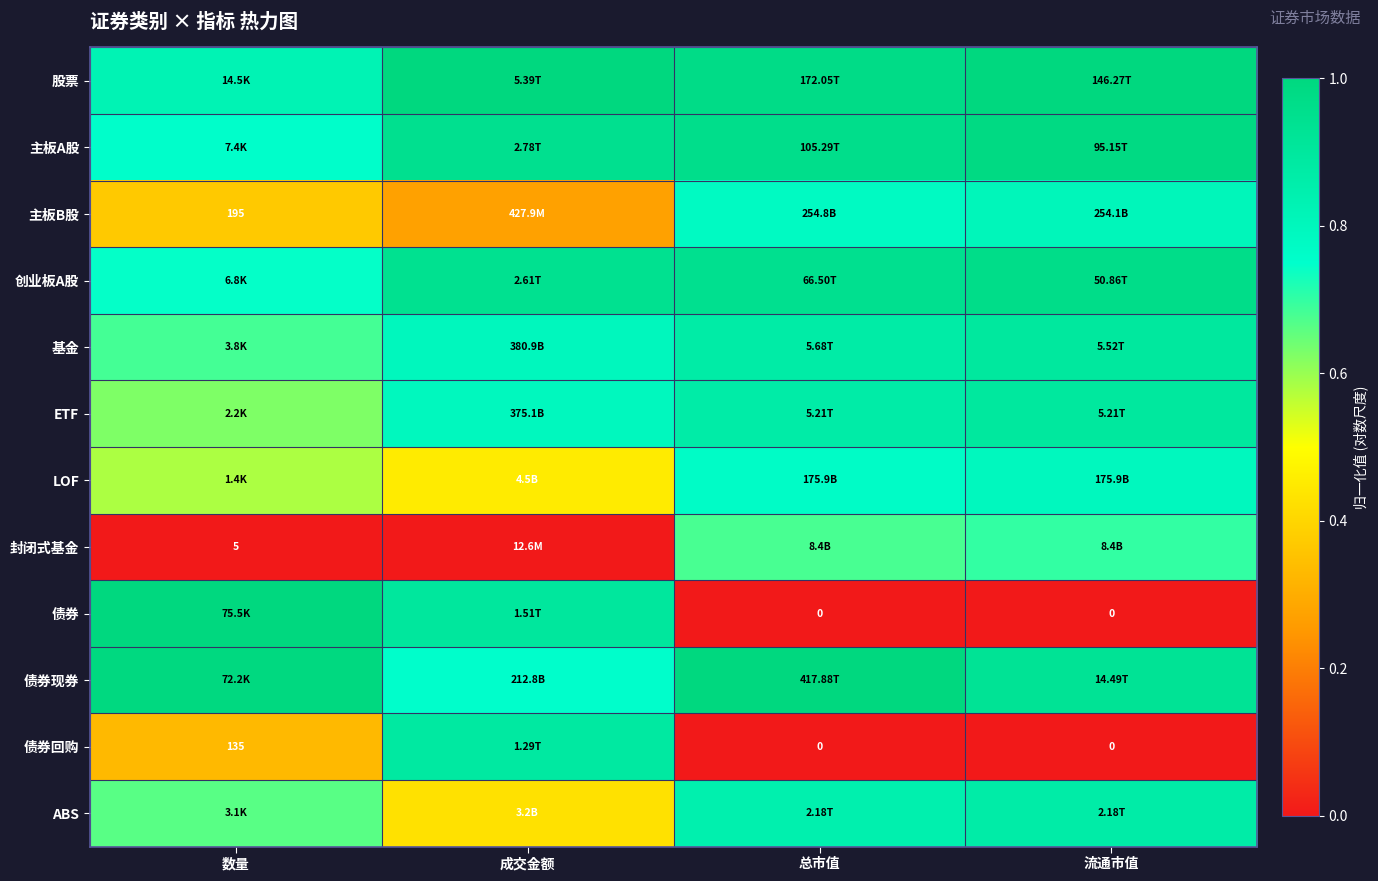

Which label corresponds to the smallest value in the chart?

数量